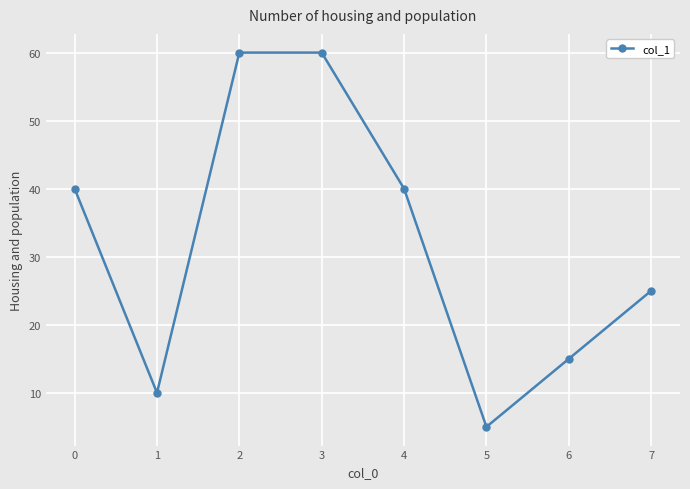

Which category has the lowest value across all series?

5